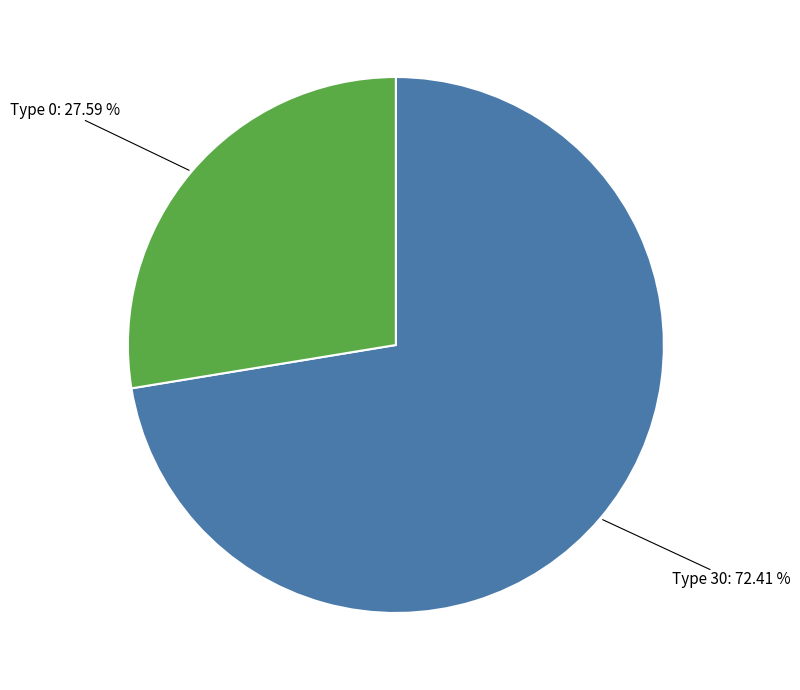

Is there any slice that represents more than half of the pie?

Yes